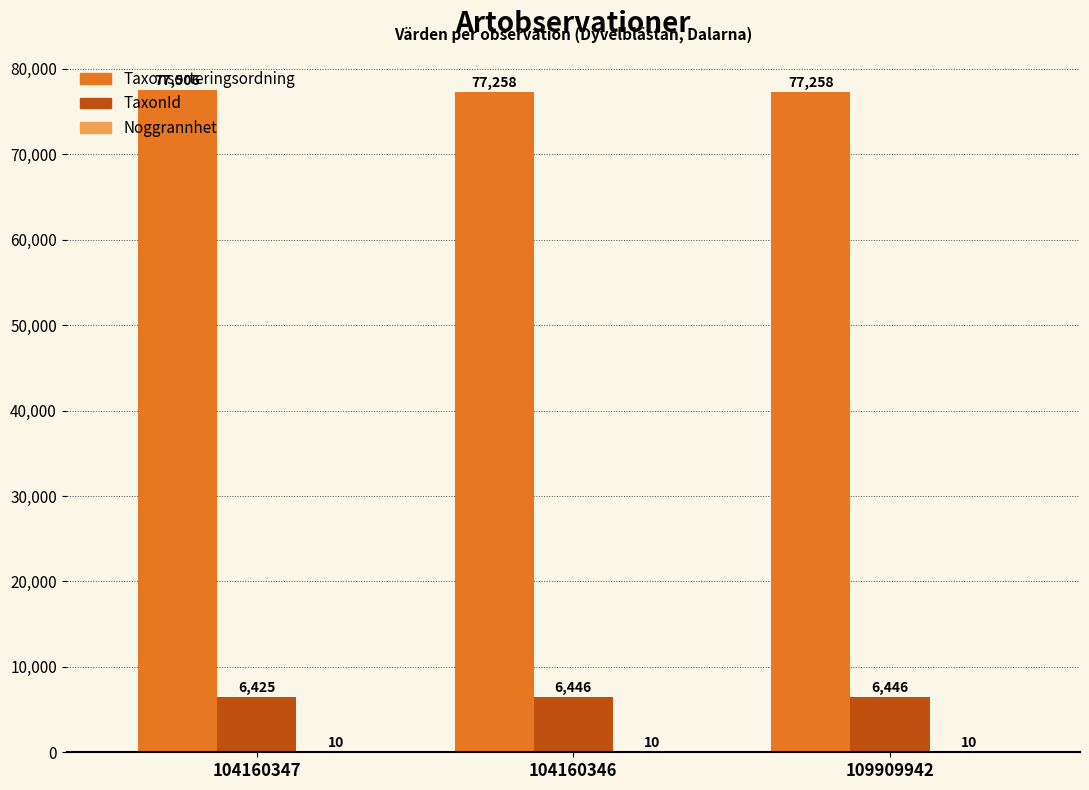

Read the Taxonsorteringsordning value at 104160346, to the nearest 5.

77260